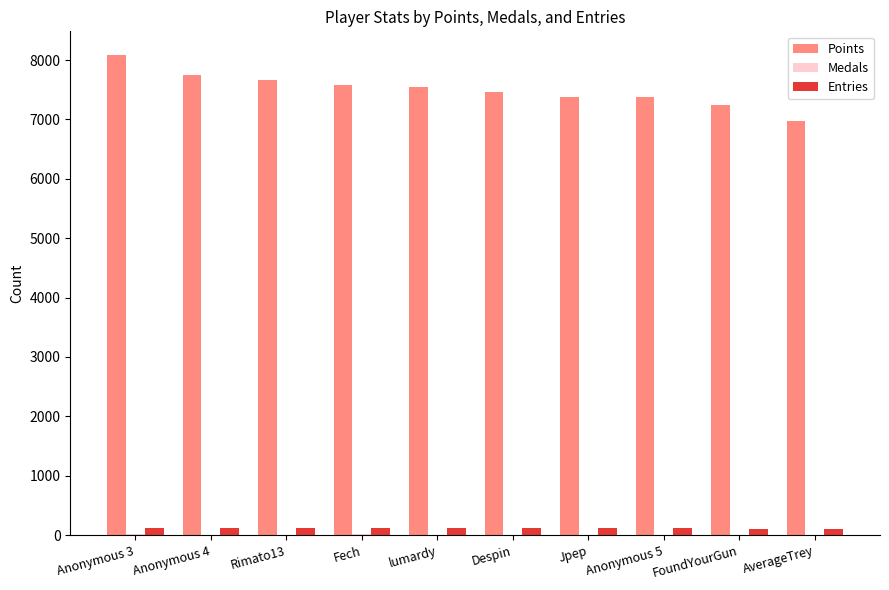

Which series has the largest total across all categories?

Points